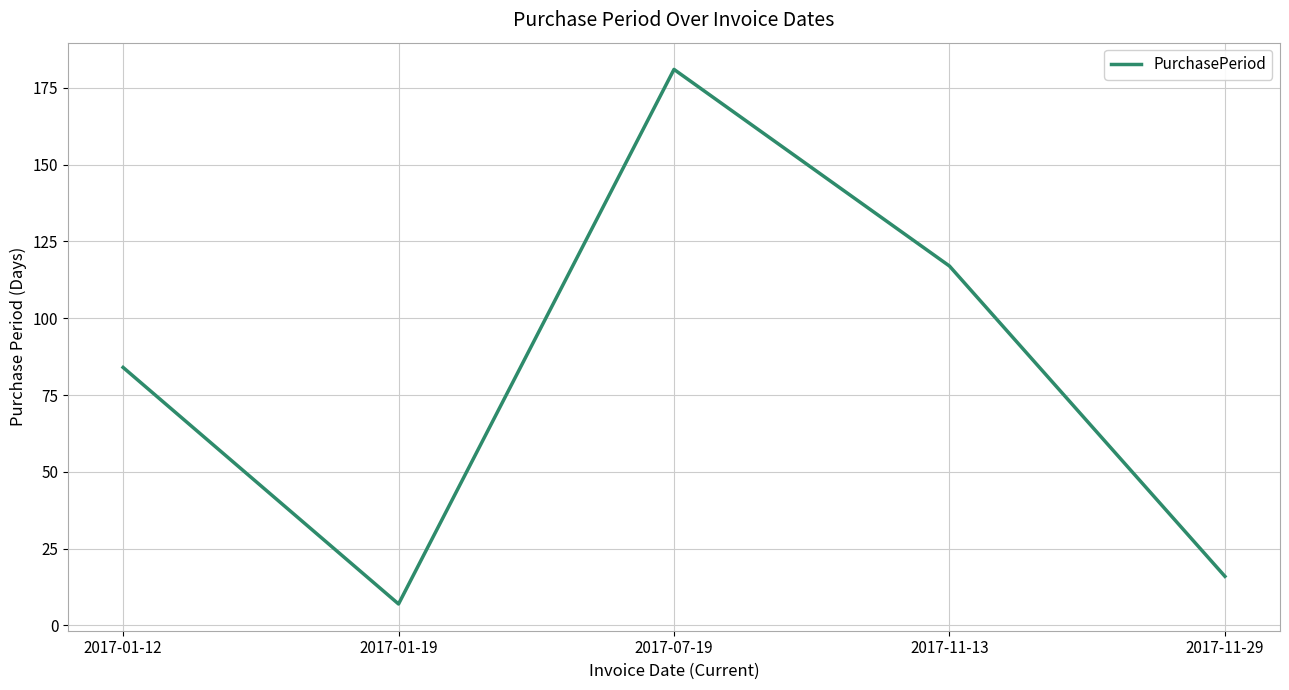

Rank the categories by value from highest to lowest.

2017-07-19, 2017-11-13, 2017-01-12, 2017-11-29, 2017-01-19